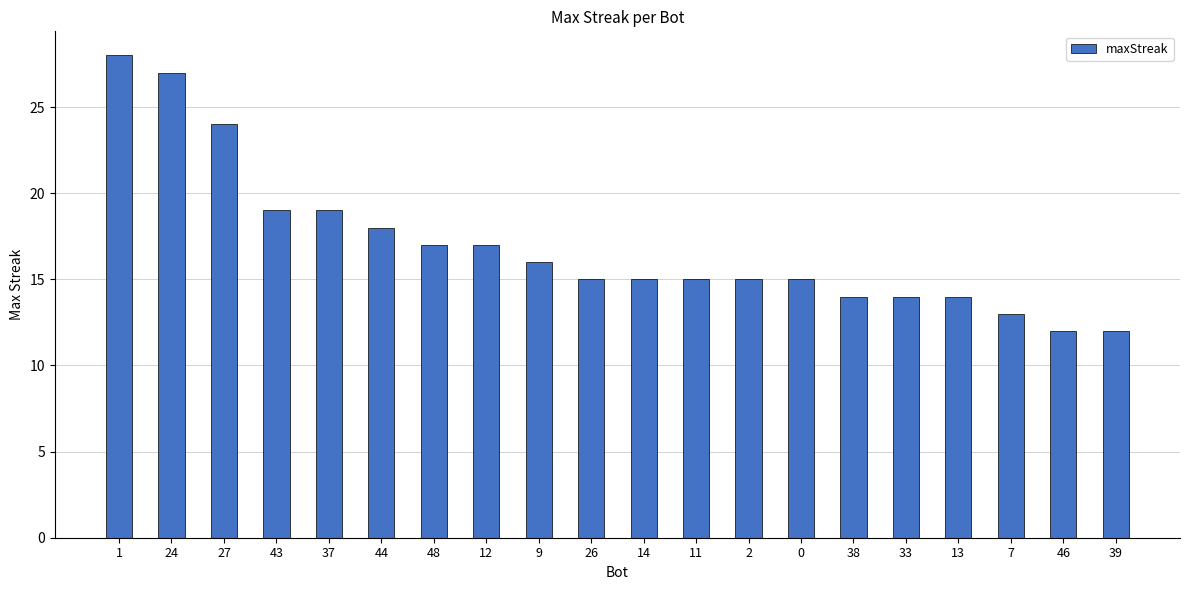

The value at 44 is 9. True or false?

False